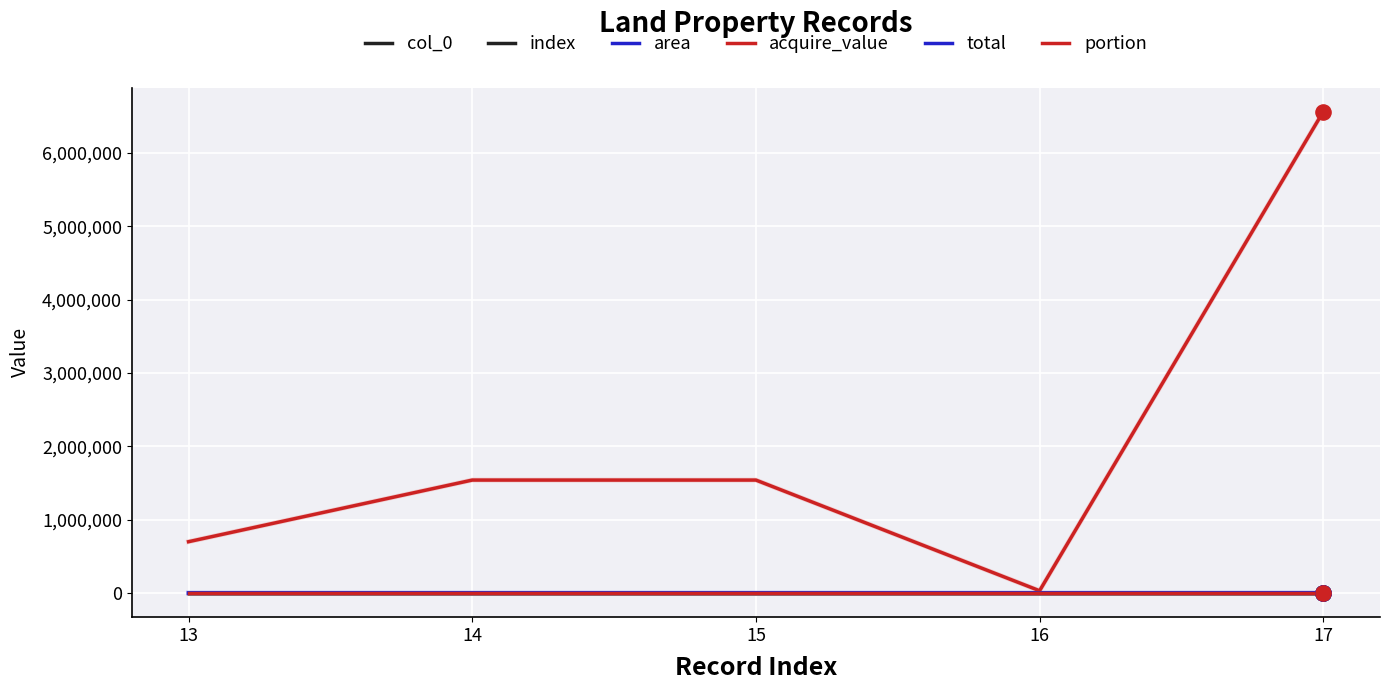

At how many categories does at least one series exceed 5393405?

1